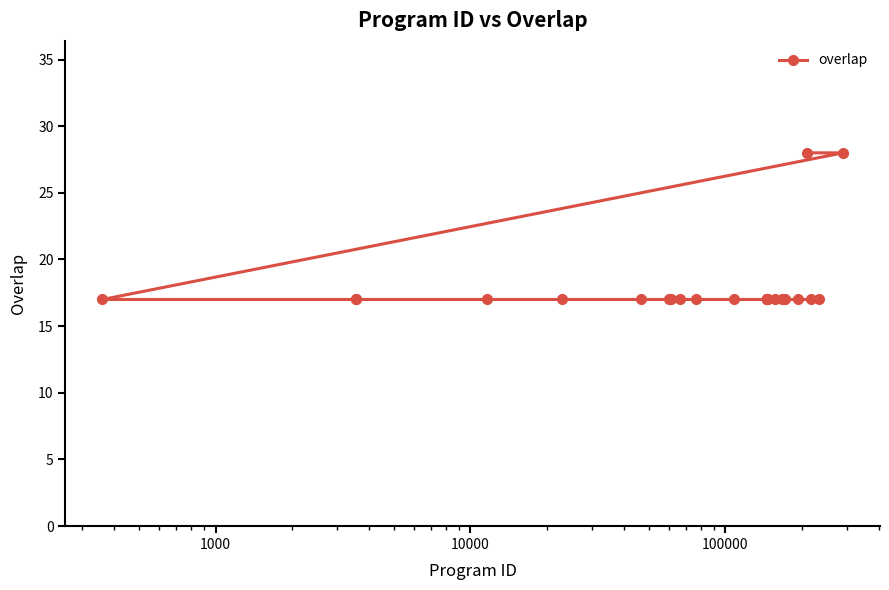

What is the average value?

18